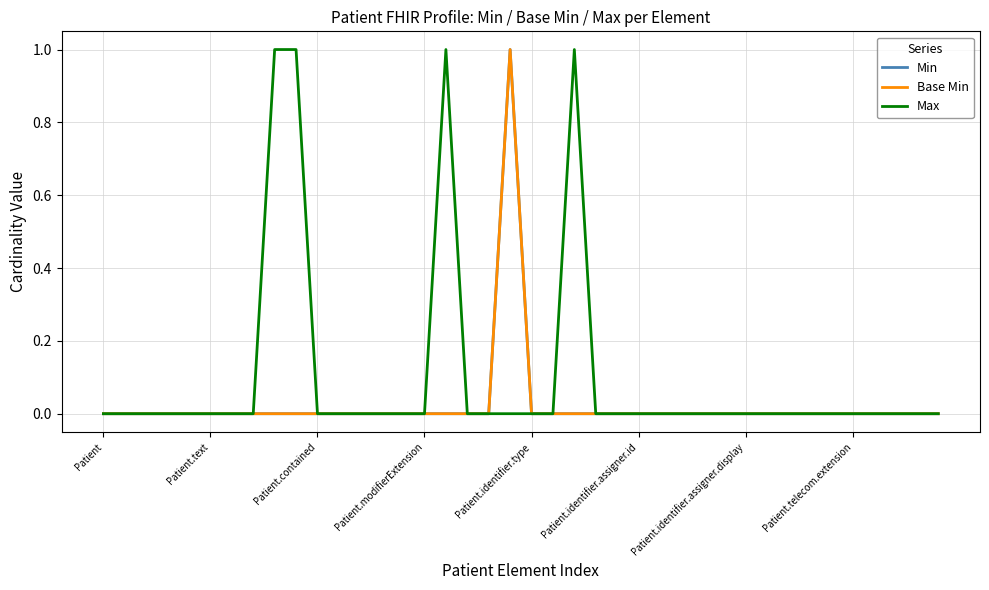

Which series has the largest total across all categories?

Max